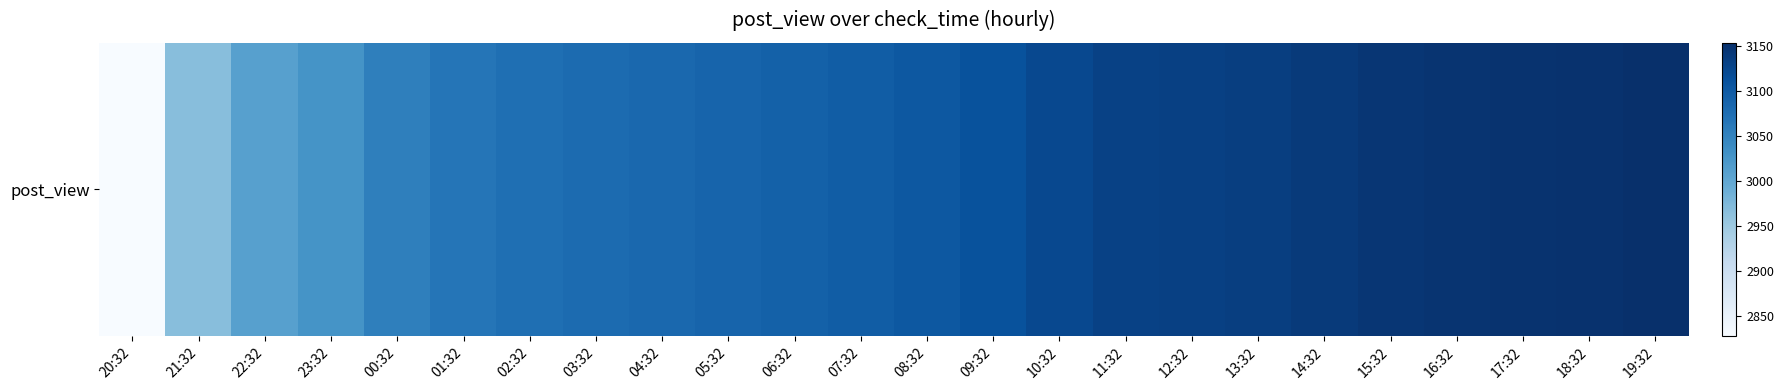

Rank the categories by value from highest to lowest.

19:32, 18:32, 17:32, 16:32, 15:32, 14:32, 13:32, 12:32, 11:32, 10:32, 09:32, 08:32, 07:32, 06:32, 05:32, 04:32, 03:32, 02:32, 01:32, 00:32, 23:32, 22:32, 21:32, 20:32